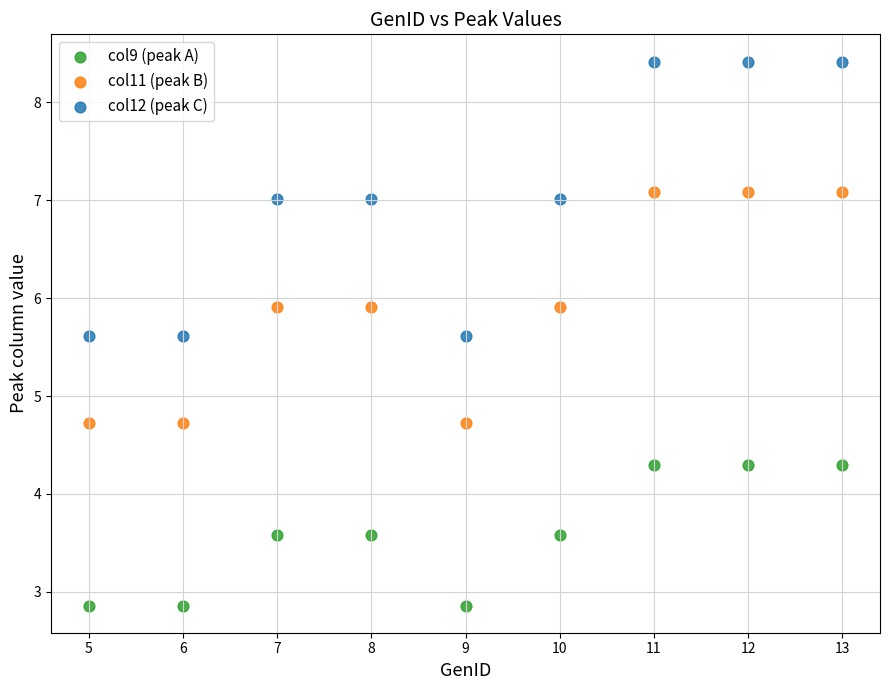

Which series reaches the maximum Y coordinate?

col12 (peak C)